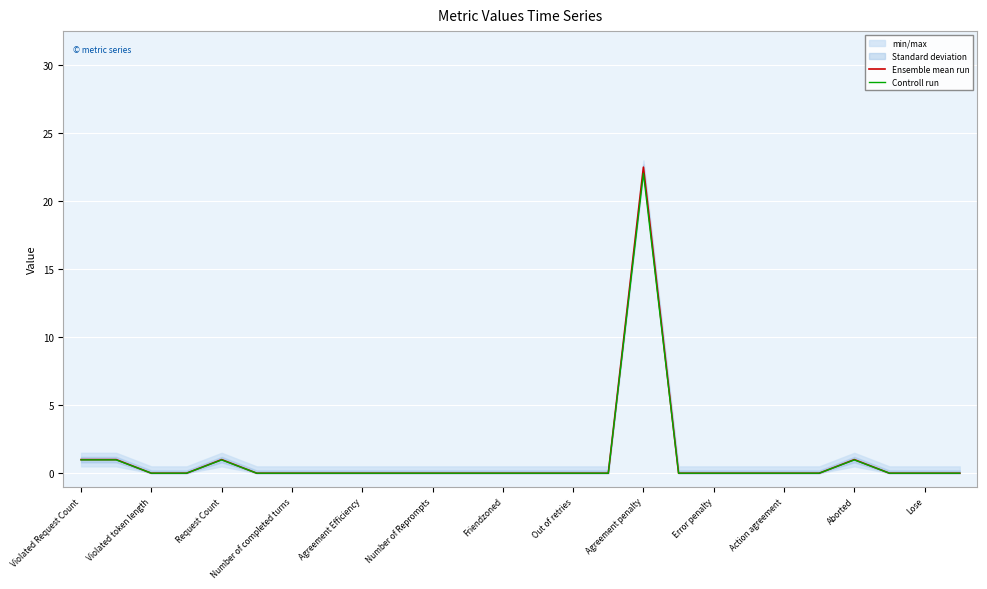

Rank the series at Violated Request Count from highest to lowest value.

Ensemble mean run, Controll run